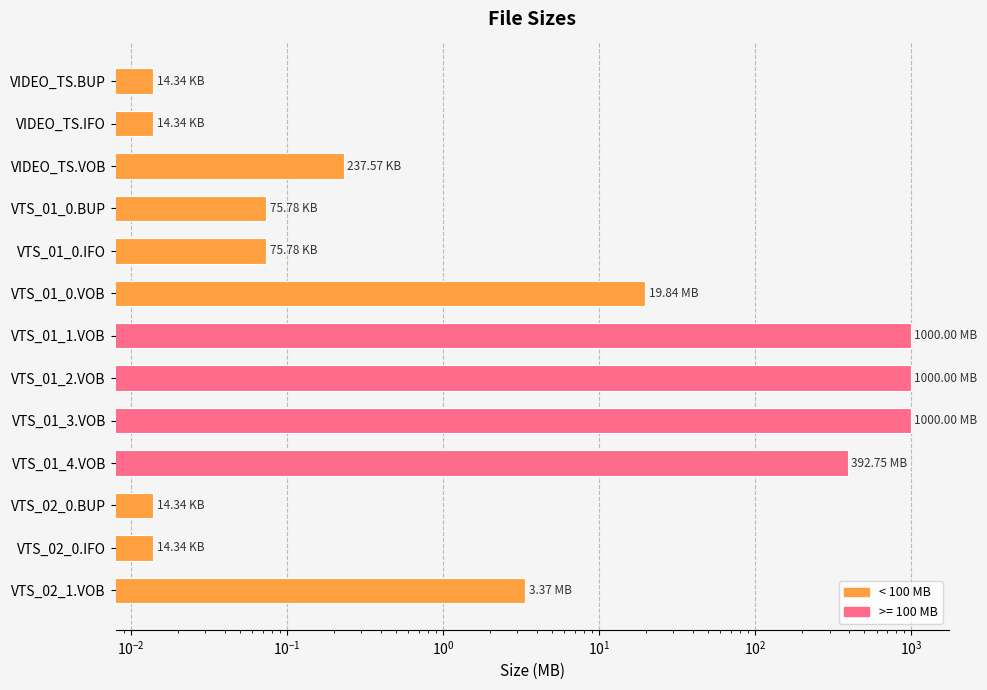

What position from the left is VTS_02_1.VOB?

13